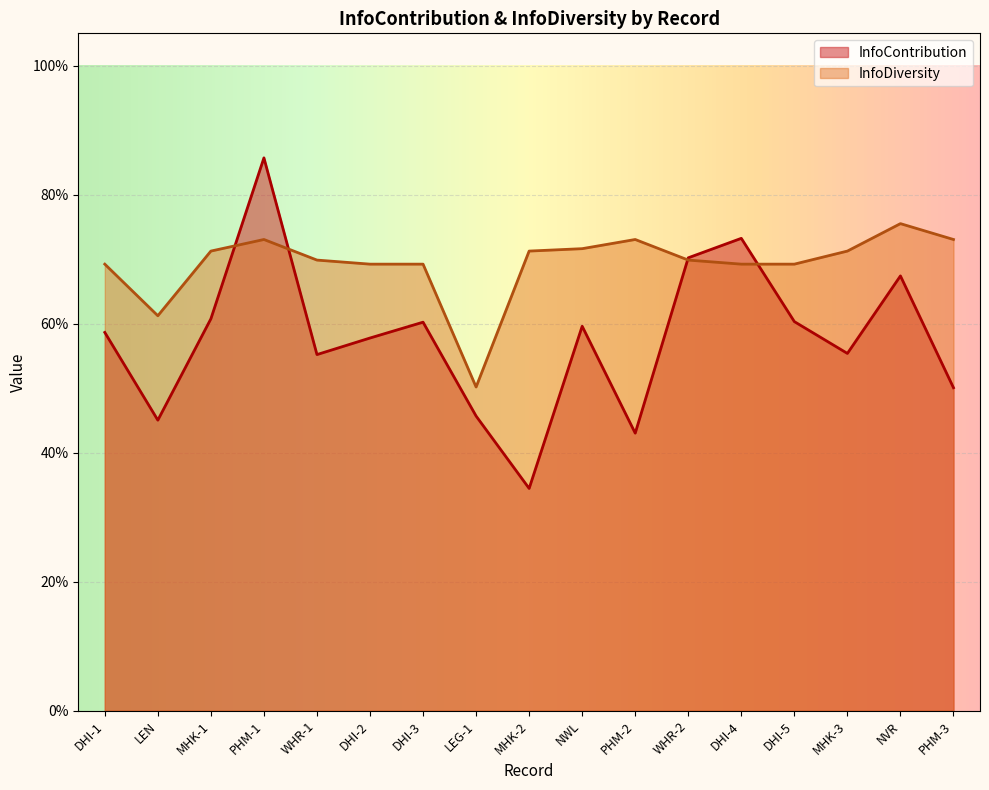

Between DHI-1 and DHI-5, which is larger?

DHI-5